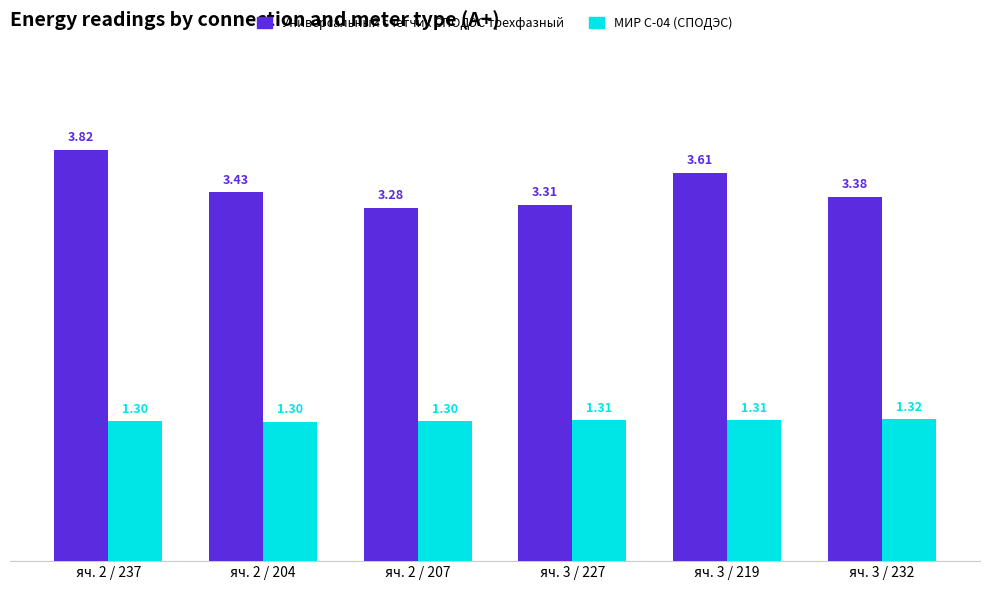

Which label corresponds to the largest value in the chart?

яч. 2 / 237